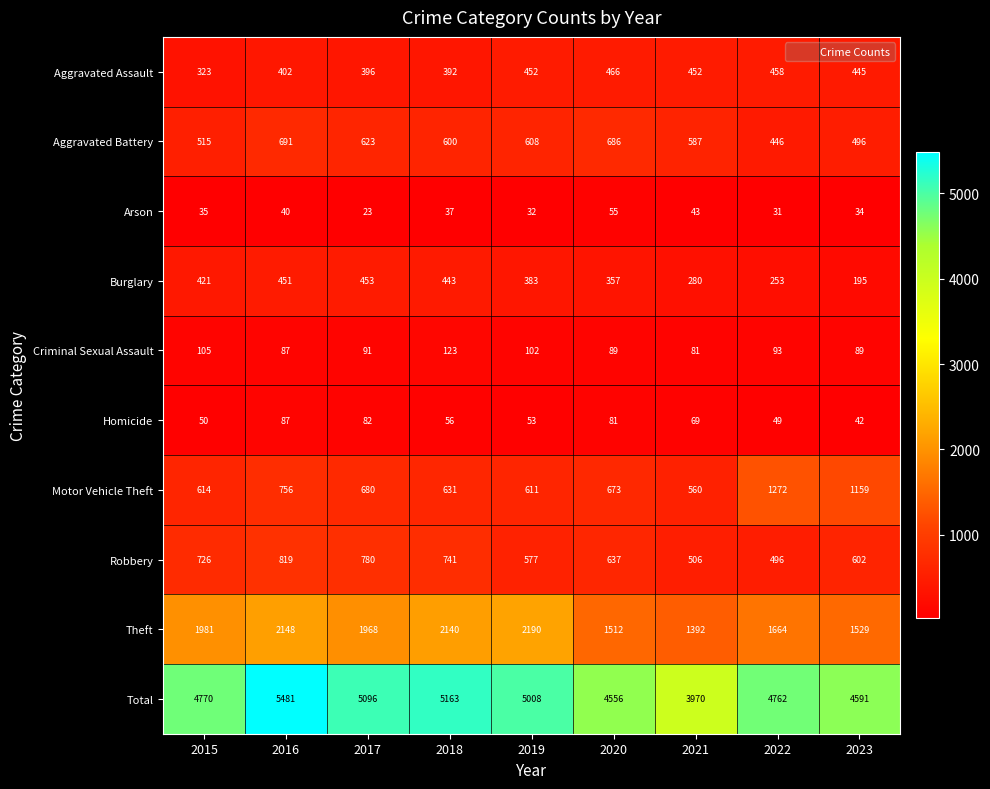

Which series has the largest total across all categories?

Total